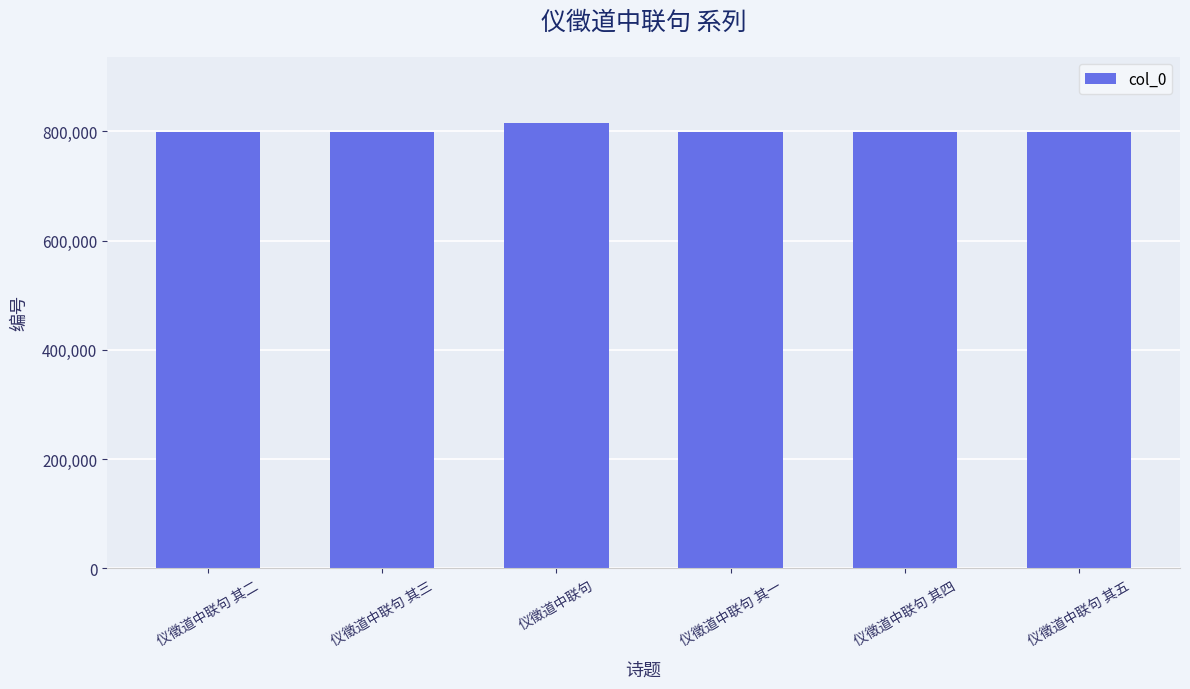

What is the smallest value displayed?

799487